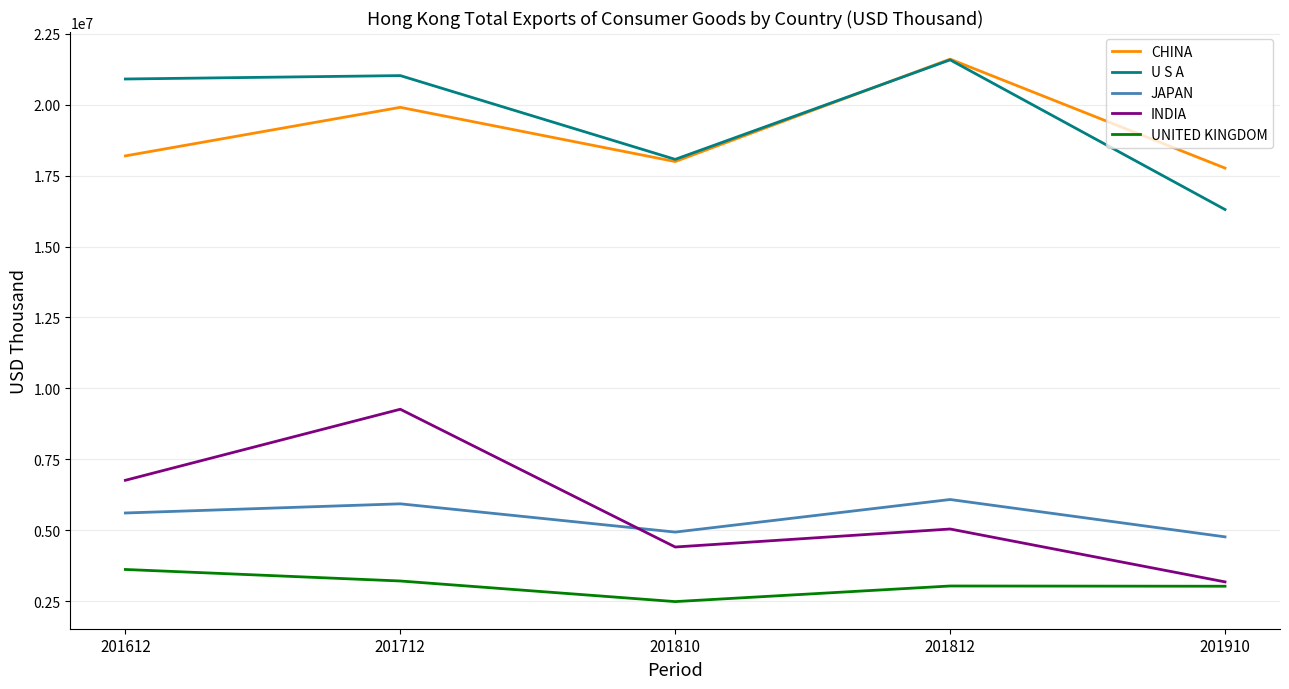

At which category is the sum across all series the highest?

201712